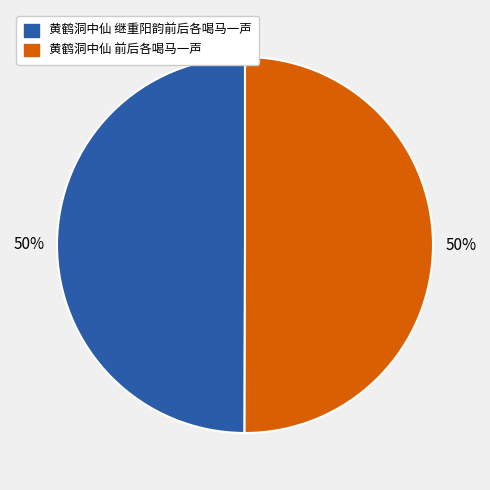

How many segments does this pie chart have?

2